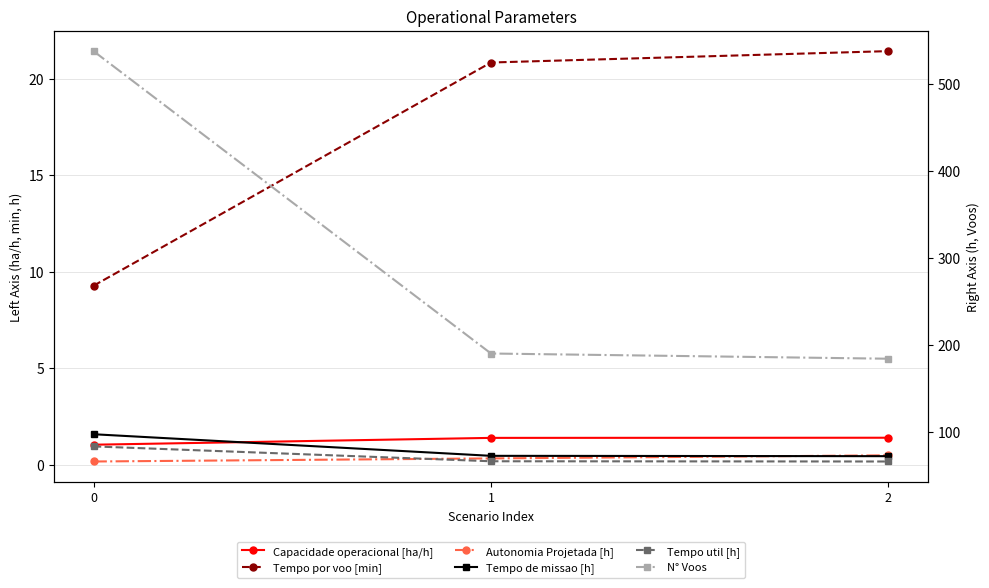

How many data points in Tempo por voo [min] are above 20?

2